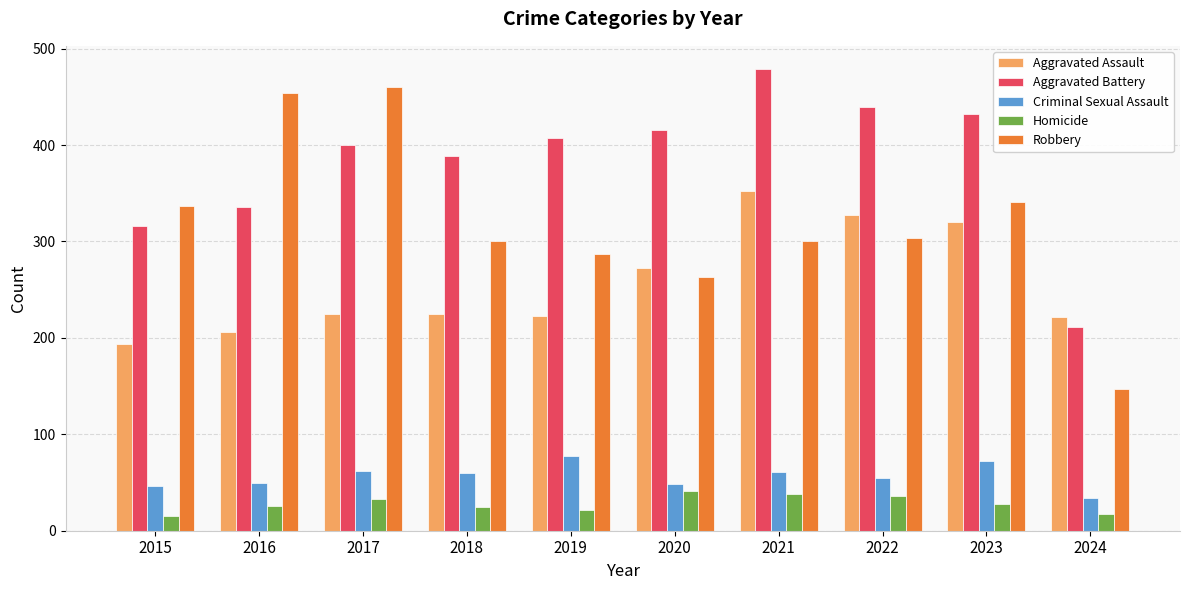

What is the difference between the maximum and minimum values in the Homicide series?

26